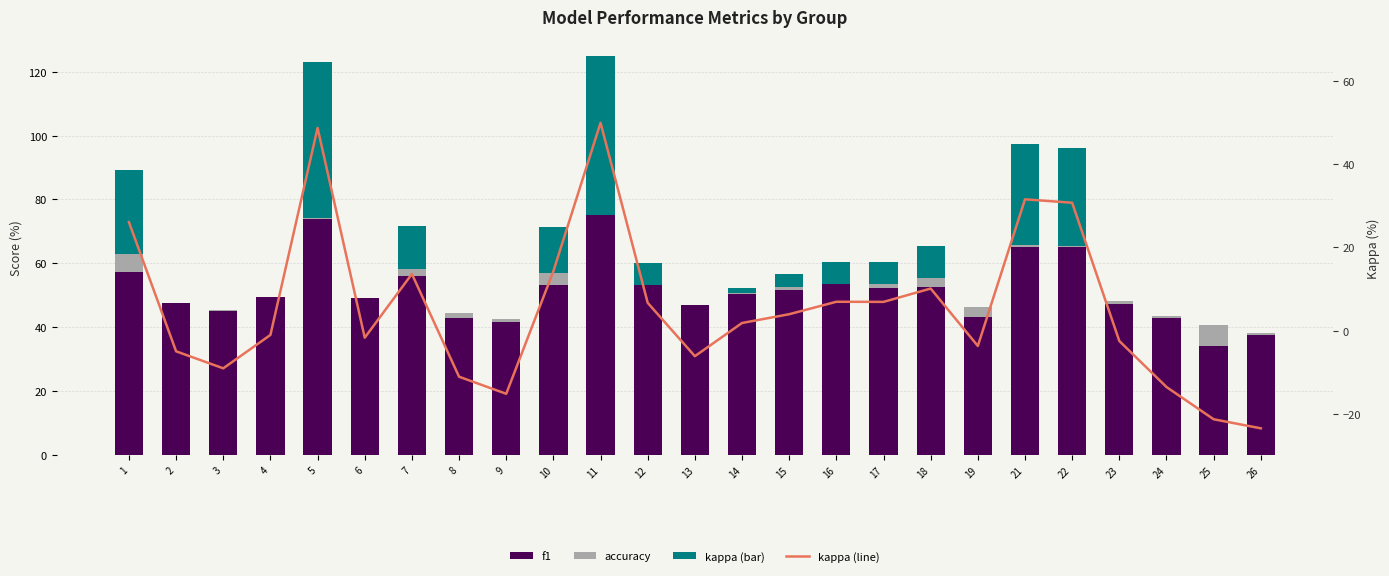

Reading left to right, list all the values displayed in this chart.

f1: 57.2	47.5	45.0	49.3	73.9	49.1	56.0	42.9	41.7	53.3	75.0	53.3	46.9	50.3	51.8	53.5	52.3	52.7	43.1	65.2	65.2	47.4	43.0	34.2	37.8
accuracy: 5.8	-0.0	0.5	0.1	0.3	0.1	2.1	1.6	0.9	3.8	0.0	0.0	0.0	0.3	0.8	0.0	1.1	2.7	3.2	0.6	0.1	0.9	0.5	6.6	0.5
kappa: 26.1	0.0	0.0	0.0	48.8	0.0	13.6	0.0	0.0	14.3	50.0	6.7	0.0	1.8	3.9	6.9	6.9	10.1	0.0	31.6	30.8	0.0	0.0	0.0	0.0
kappa (line): 26.1	-5.0	-9.1	-1.1	48.8	-1.7	13.6	-11.1	-15.2	14.3	50.0	6.7	-6.2	1.8	3.9	6.9	6.9	10.1	-3.7	31.6	30.8	-2.5	-13.6	-21.3	-23.5